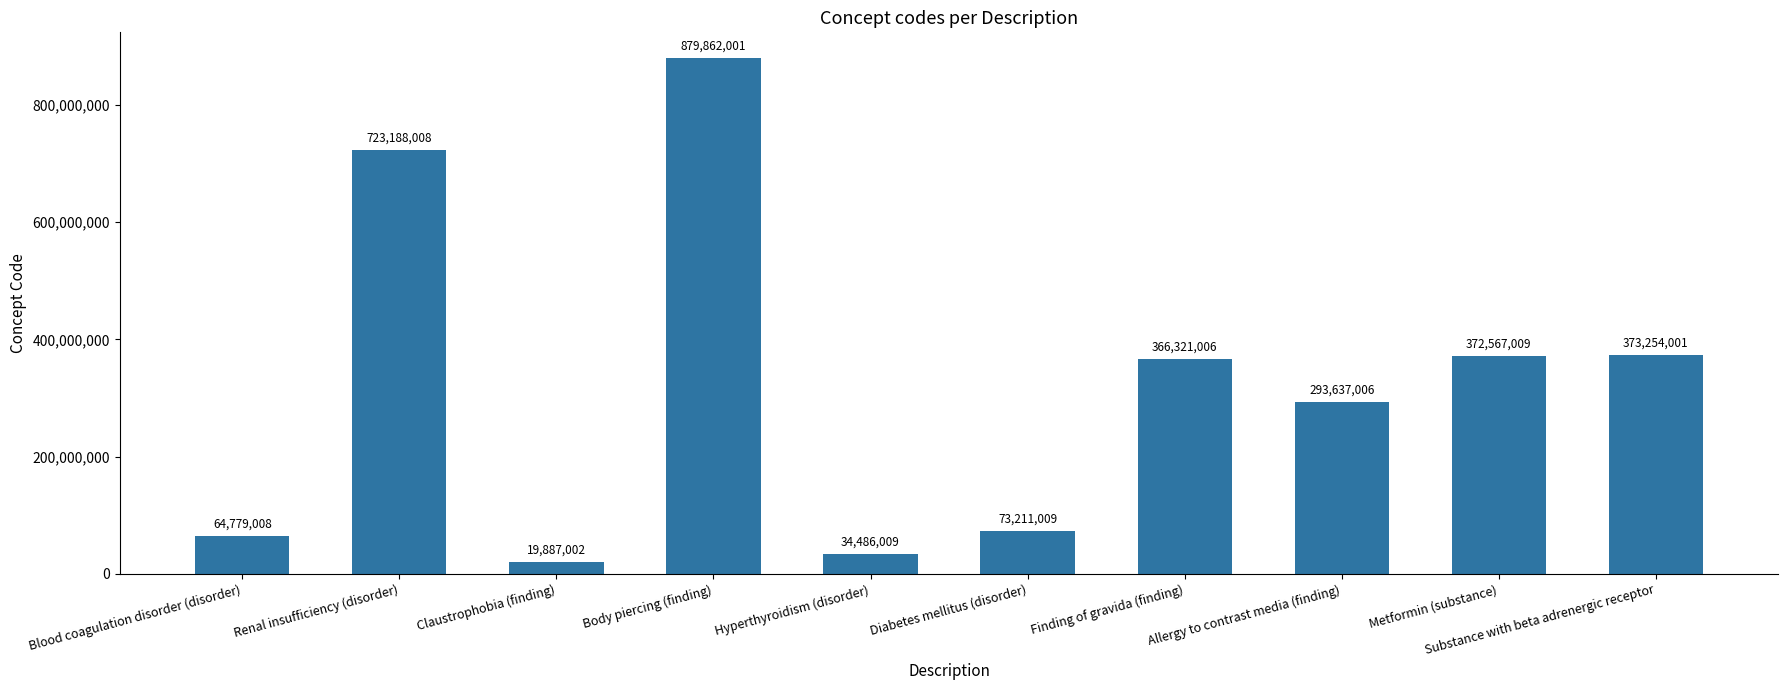

Count the number of categories in the chart.

10